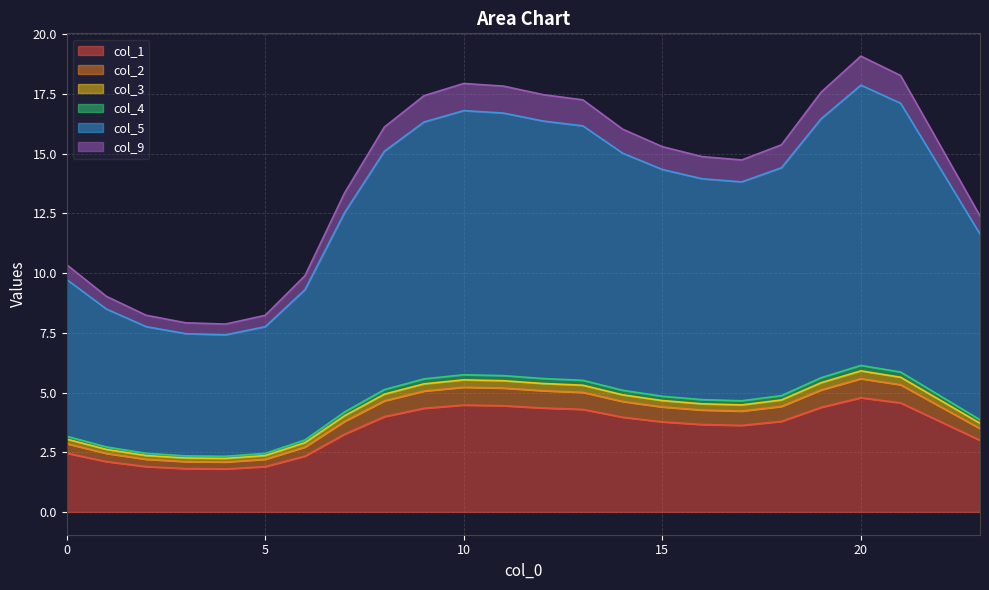

What is the lowest value of the col_1 series?

1.8